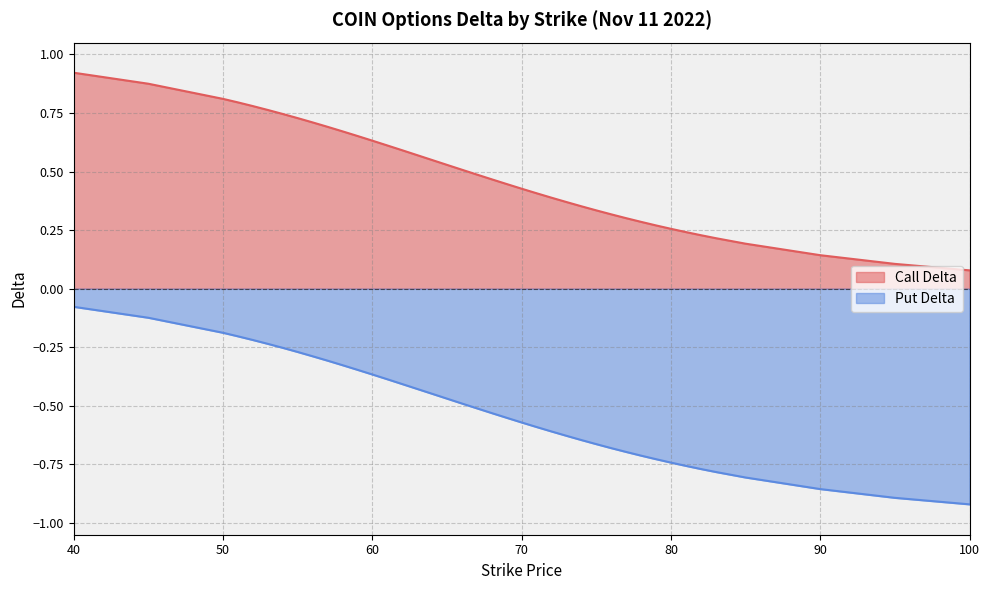

Where is Put Delta nearest to the value 0?

40